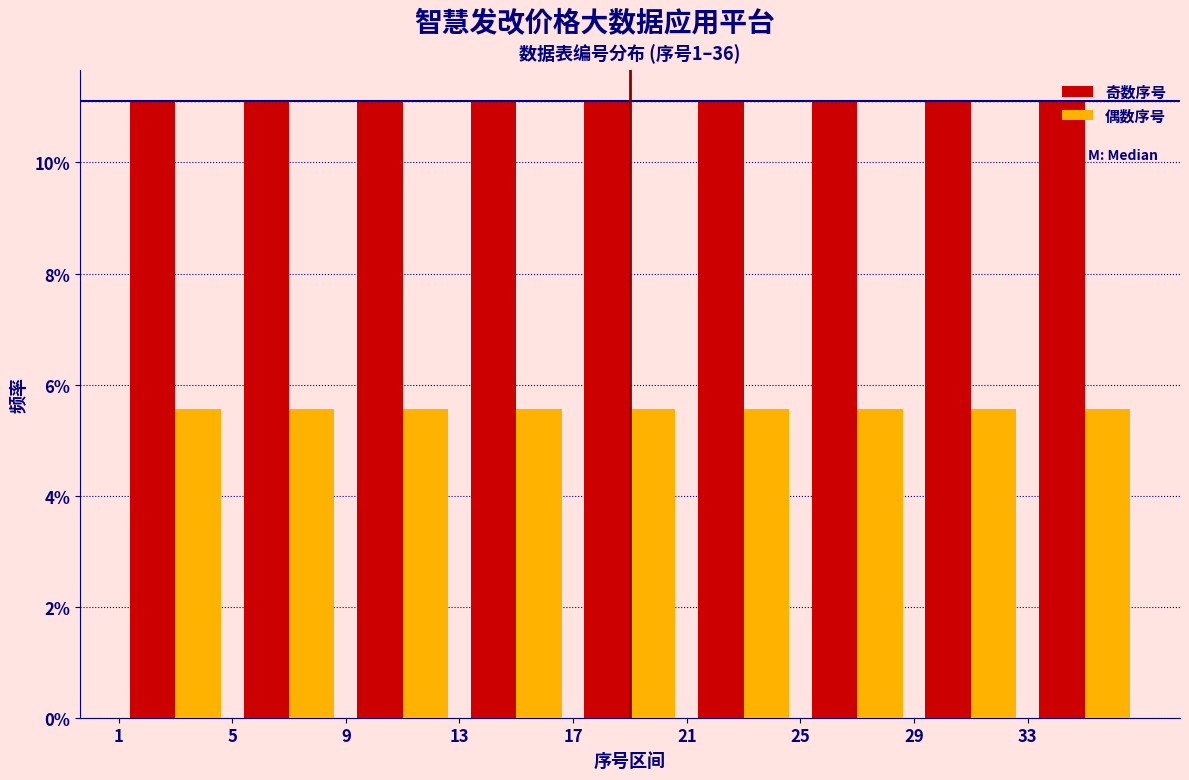

What is the height of the 偶数序号 bar covering 17 to 21 on the x-axis? The values are not printed on the chart, so give them approximately, as read against the axis.

5.6